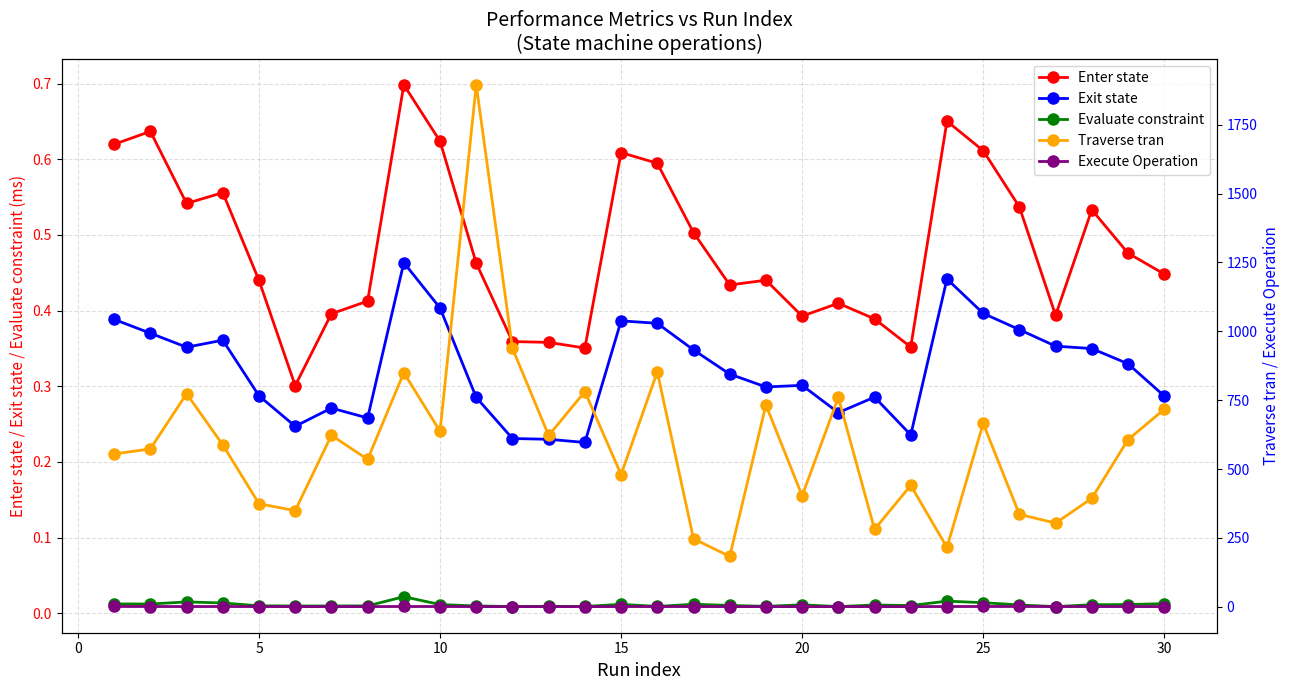

True or false: Evaluate constraint and Exit state intersect in this chart.

False